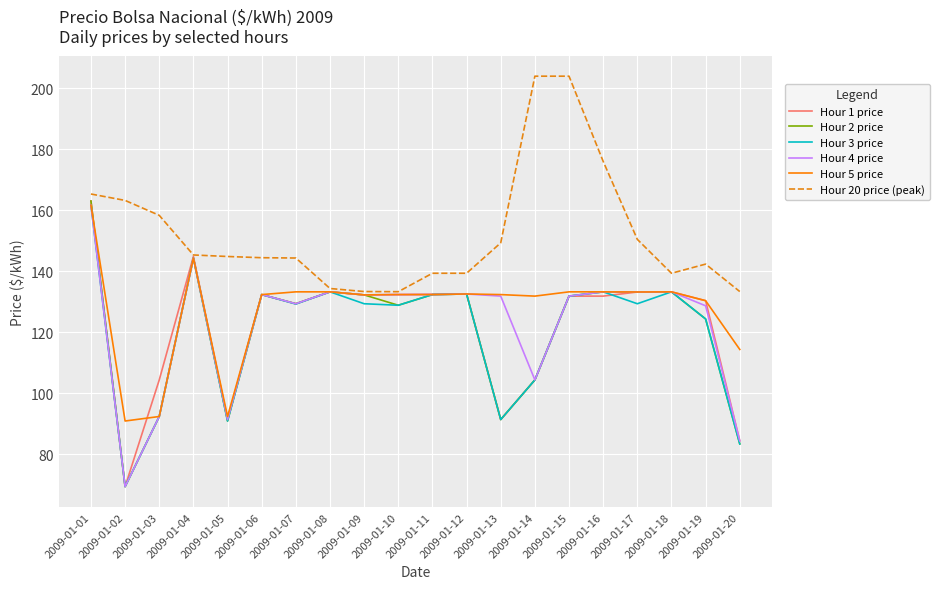

What is the greatest value displayed?

204.0